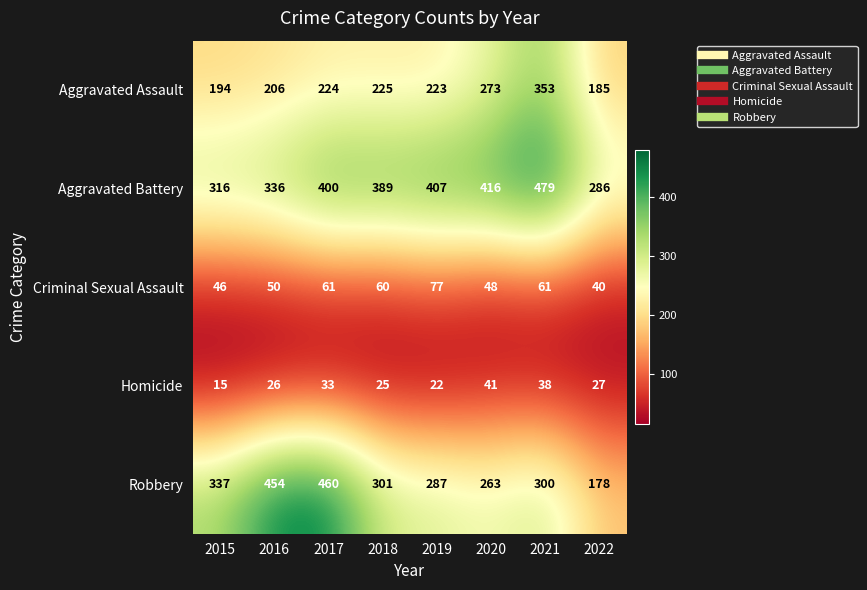

At which category does the chart reach its minimum across all series?

2015